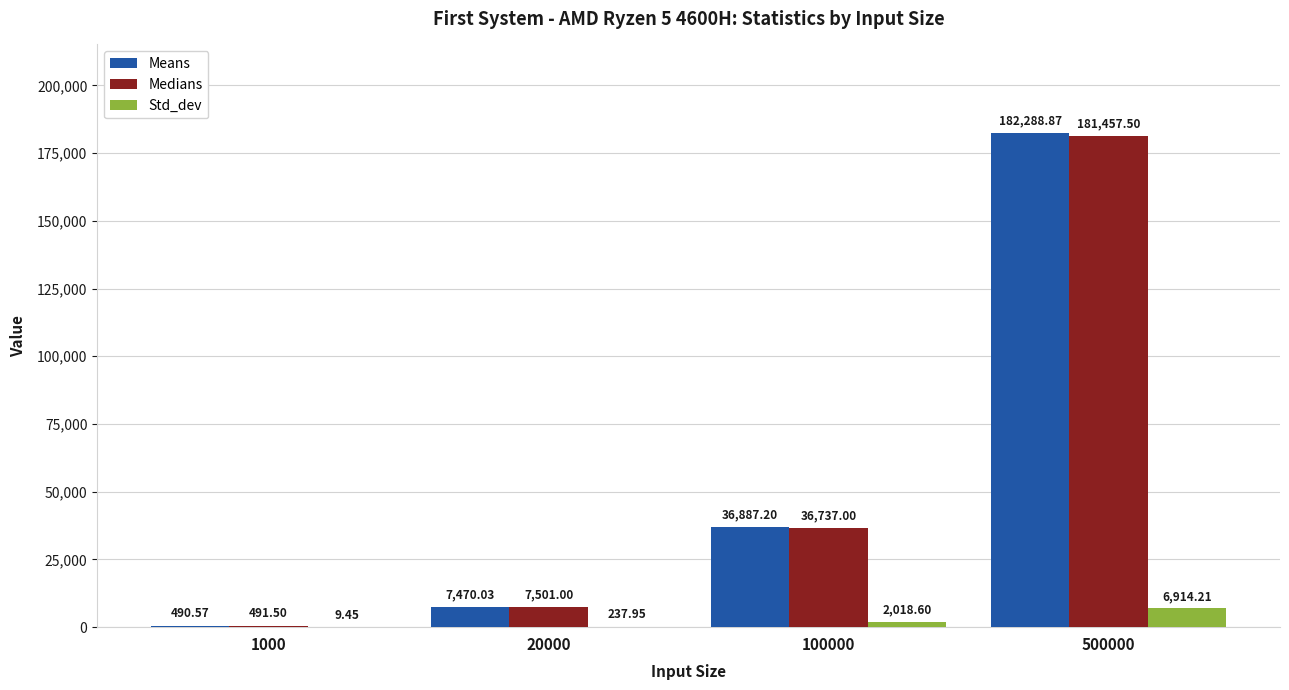

True or false: Medians has a value of 491.5 at 1000.

True